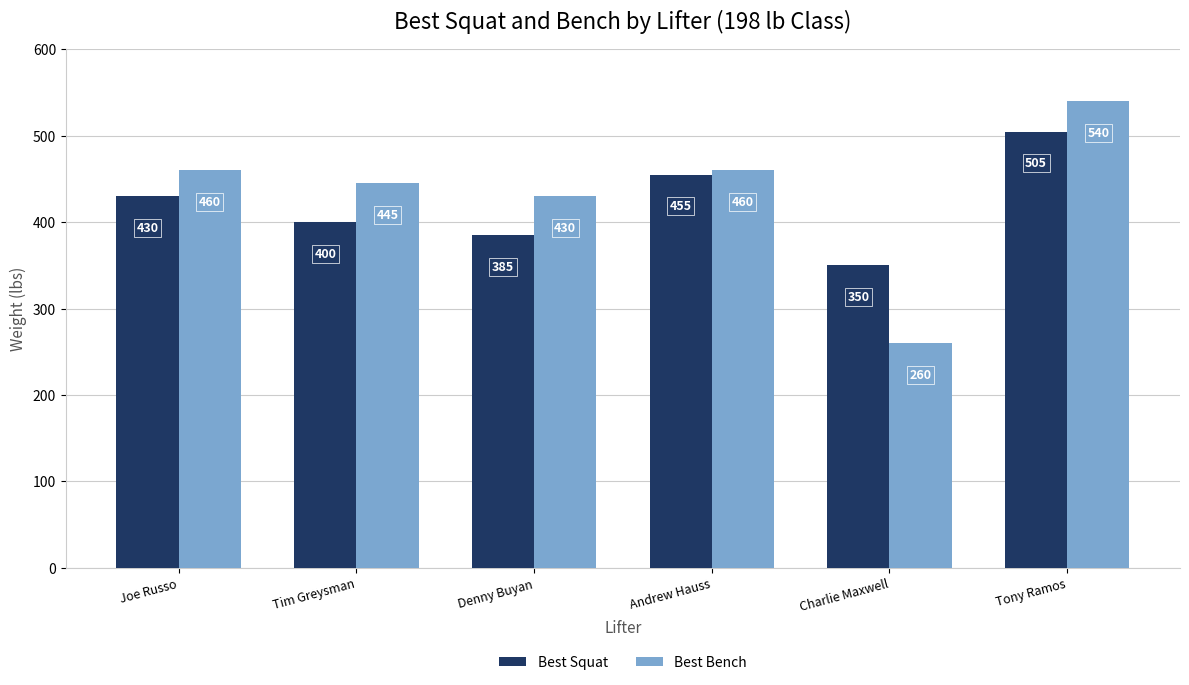

Between Denny Buyan and Tony Ramos, which series saw the biggest shift?

Best Squat